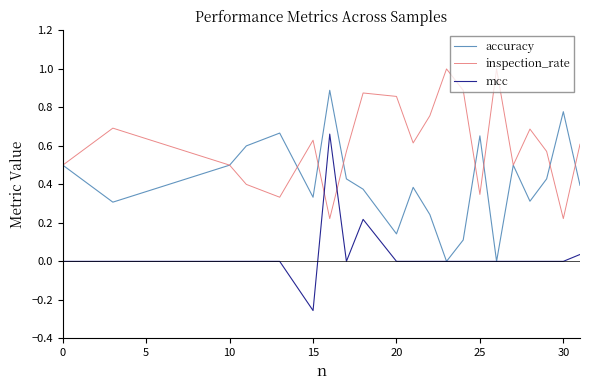

Which series has the largest total across all categories?

inspection_rate